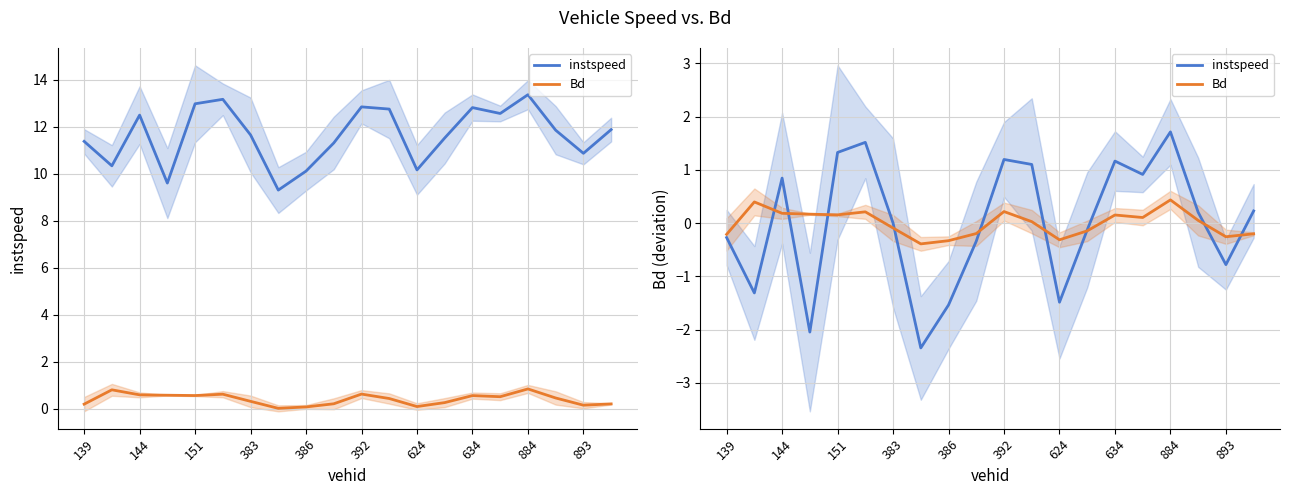

What is the greatest value displayed?

1.7